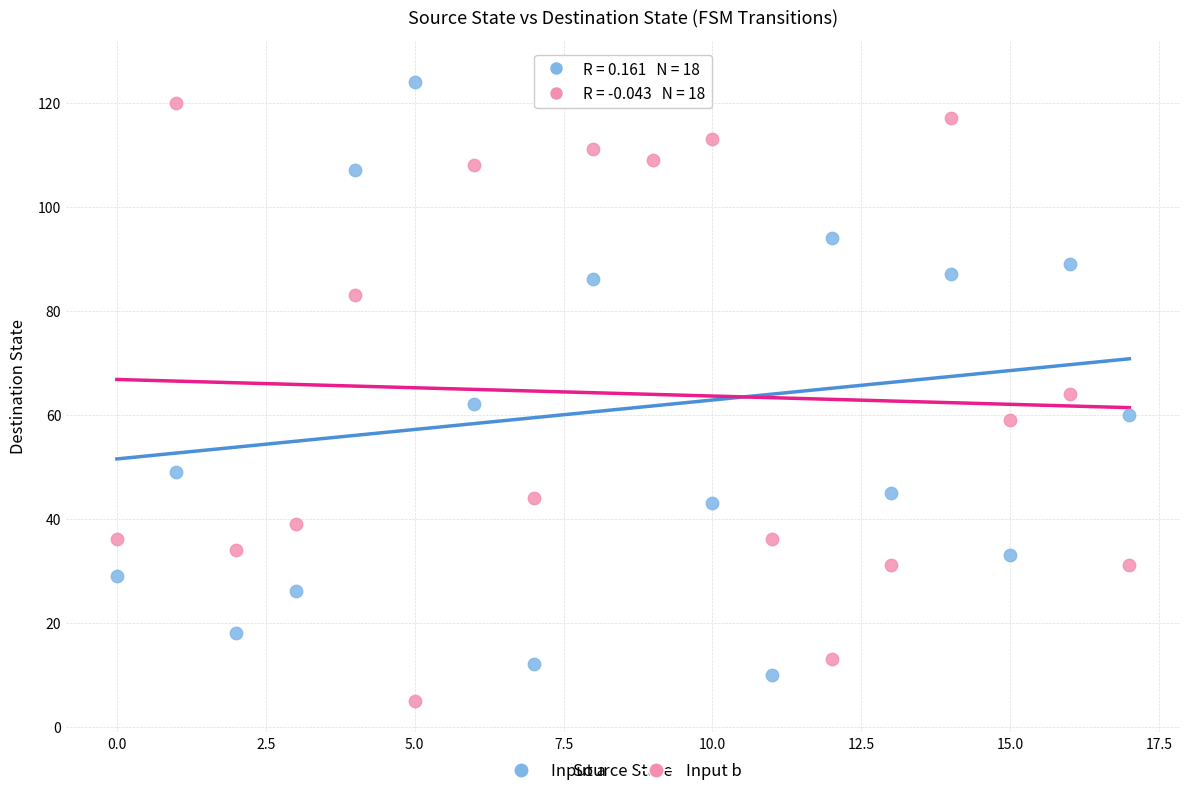

Across all data points, what is the range of Y values (max minus min)?

121